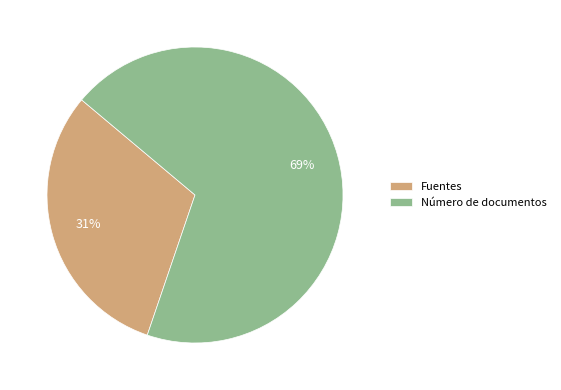

Does Número de documentos account for over 50% of the chart?

Yes